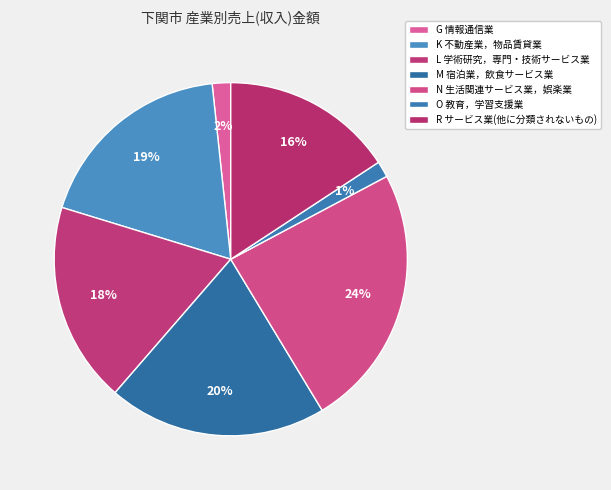

What percentage is NOT represented by G 情報通信業?

98.3%